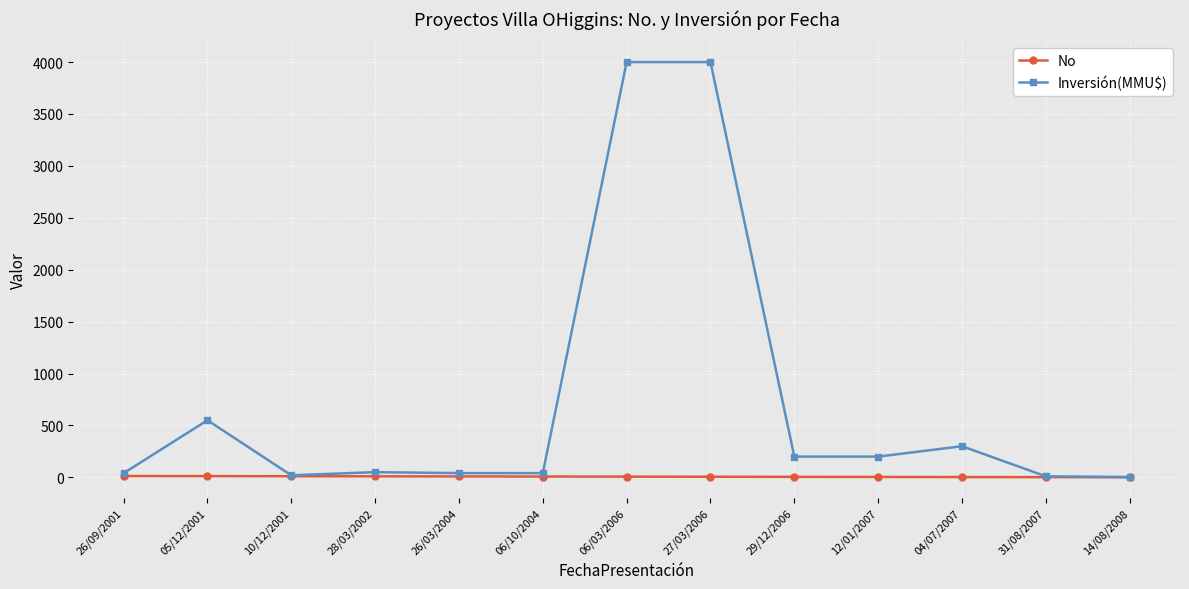

What is the label of the 3rd point from the right?

04/07/2007